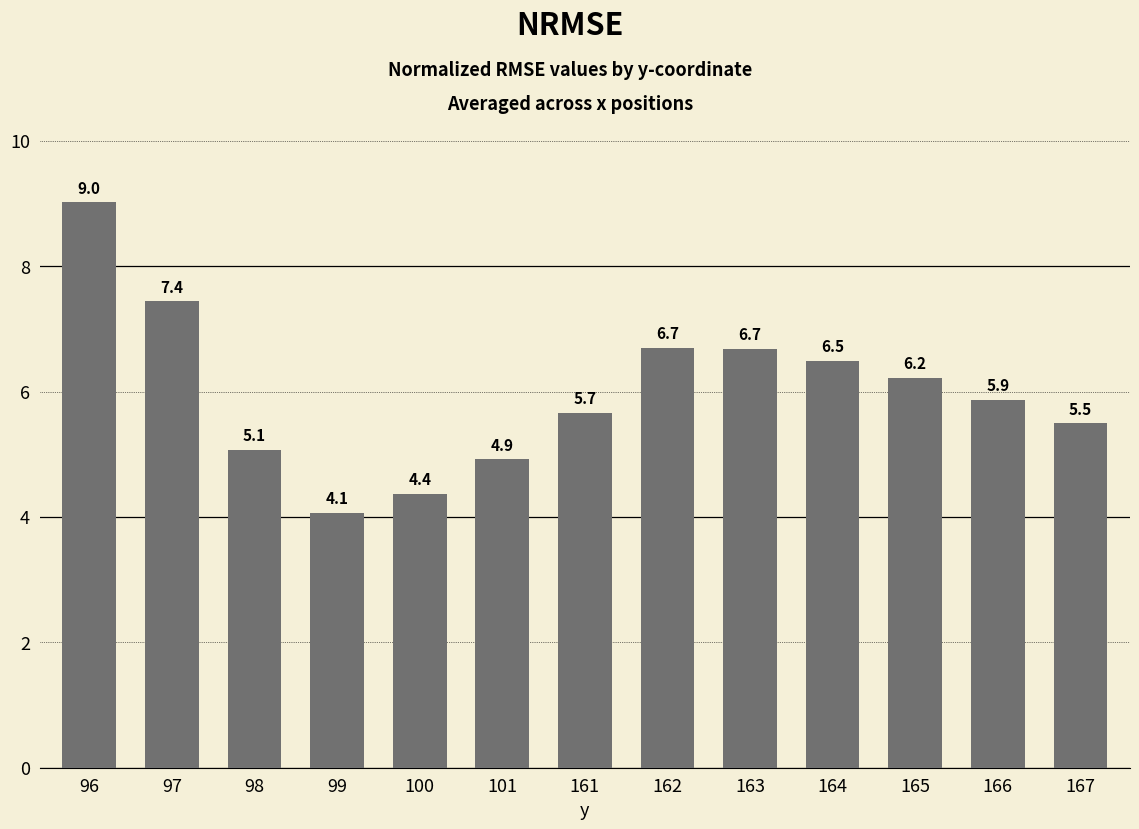

Reading left to right, what are all the values shown in this chart?

9.0	7.4	5.1	4.1	4.4	4.9	5.7	6.7	6.7	6.5	6.2	5.9	5.5